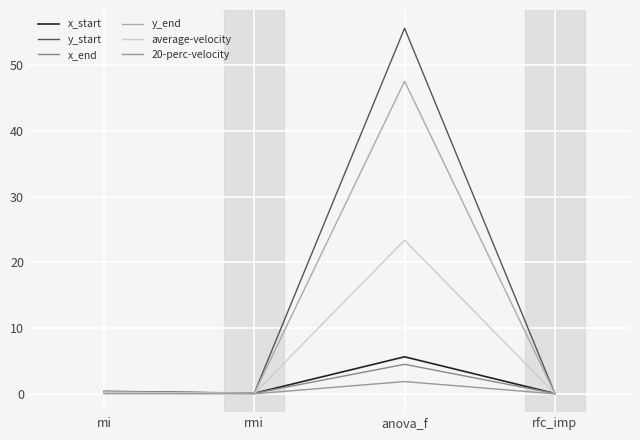

Where is the first local minimum for x_end?

rmi